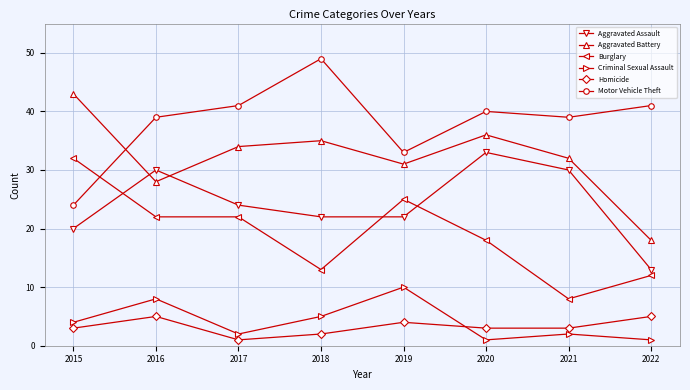

The Motor Vehicle Theft series shows 62 at 2020. True or false?

False